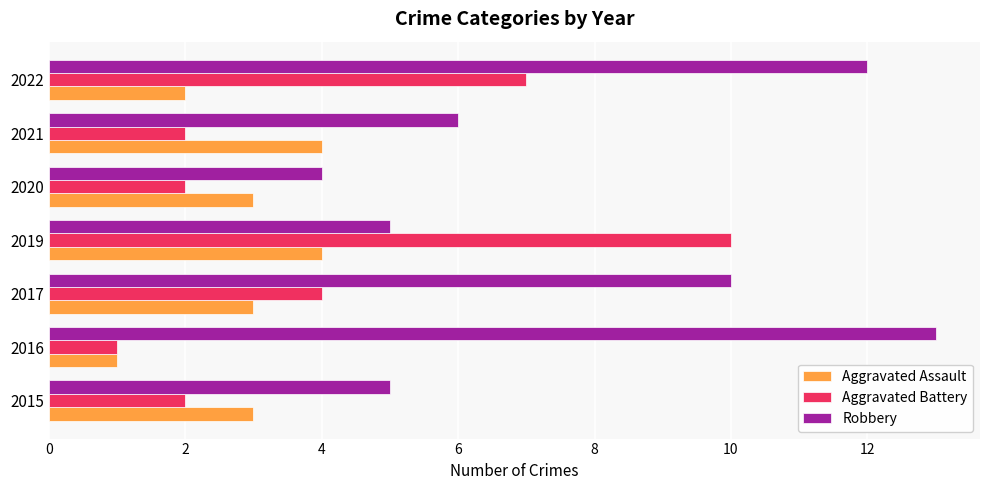

Which series has the largest total across all categories?

Robbery